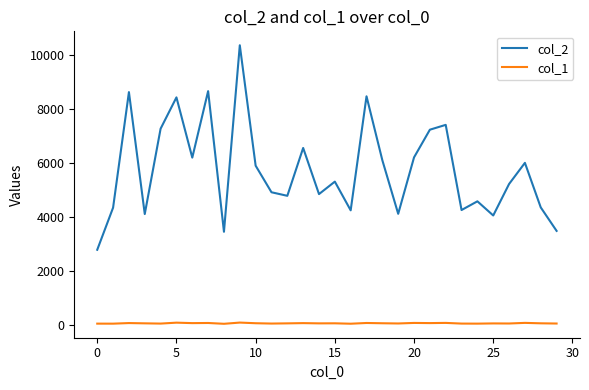

Rank the series by their average value, from highest to lowest.

col_2, col_1